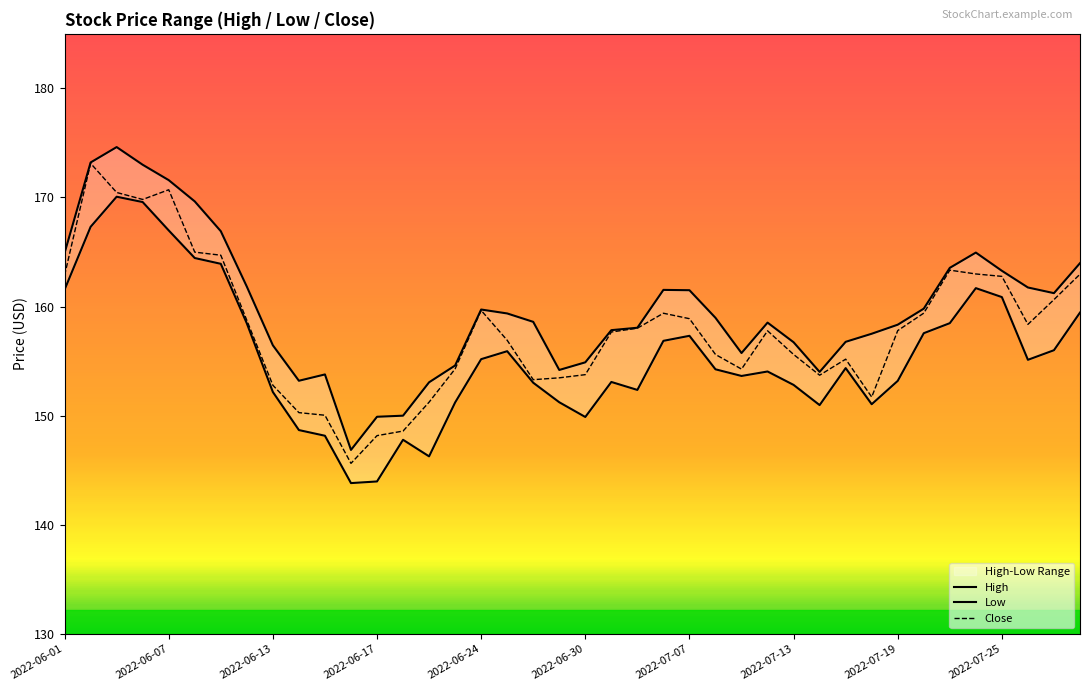

What is the difference between the highest and lowest values at 2022-07-19?

5.2